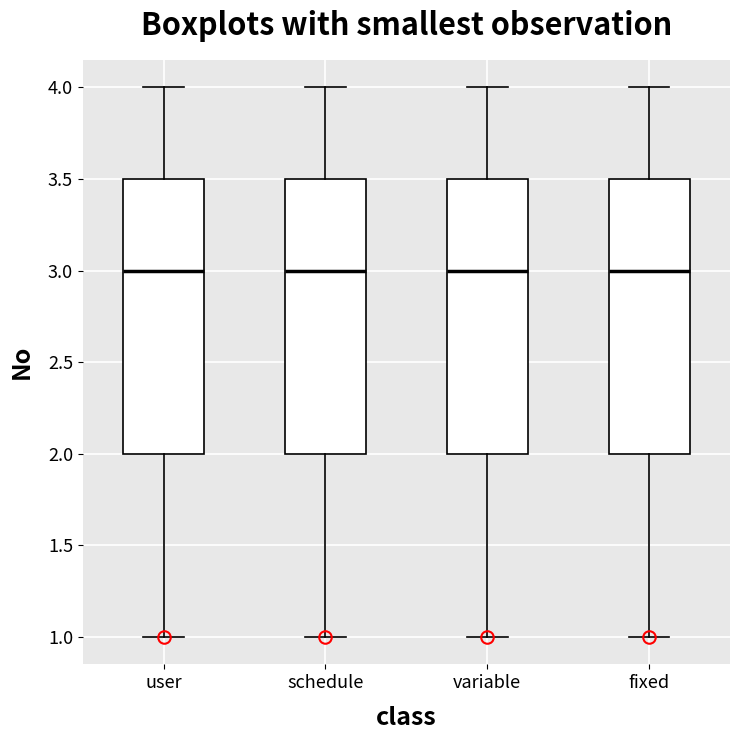

Reading left to right, read every box against the y-axis: the position of its median line, the range the box covers, and the ends of its whiskers. The values are not printed on the chart, so give them approximately, as read against the axis.

user: median 3.0, box 2.0 to 3.5, whiskers 1.0 to 4.0
schedule: median 3.0, box 2.0 to 3.5, whiskers 1.0 to 4.0
variable: median 3.0, box 2.0 to 3.5, whiskers 1.0 to 4.0
fixed: median 3.0, box 2.0 to 3.5, whiskers 1.0 to 4.0